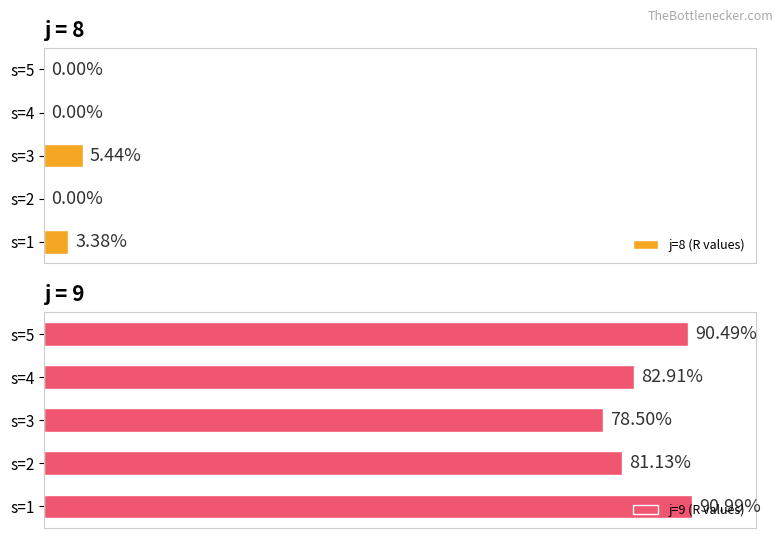

What is the sum of all j=9 (R values) values?

424.0